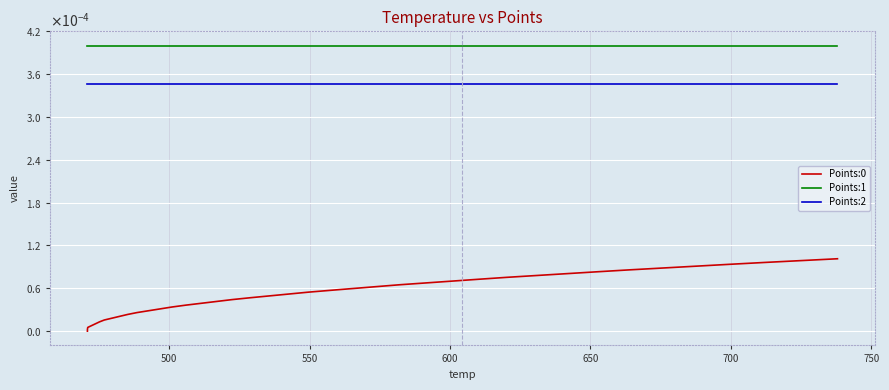

Does the chart have visible grid lines?

Yes